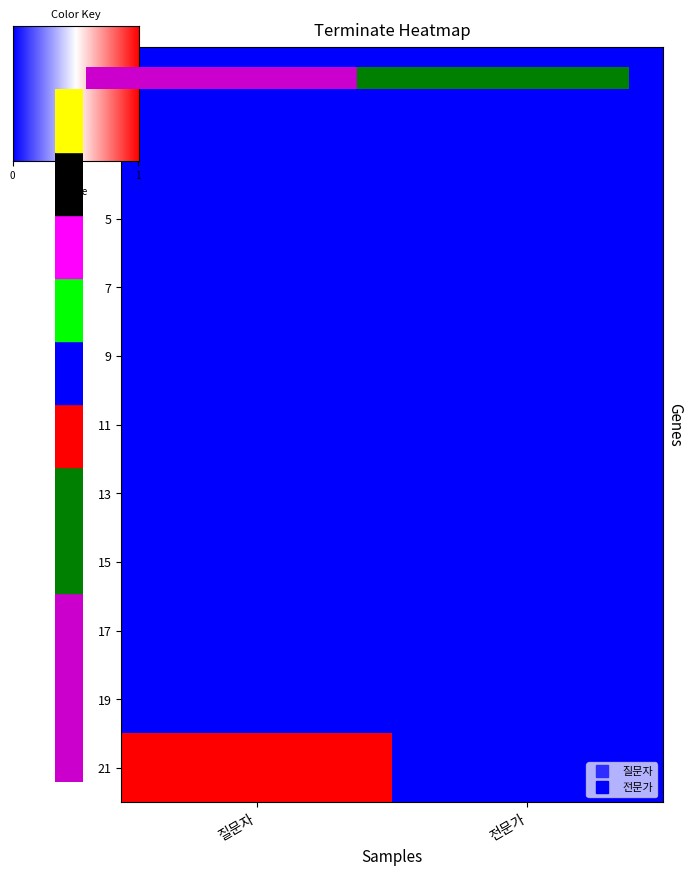

What is the maximum value shown in the chart?

1